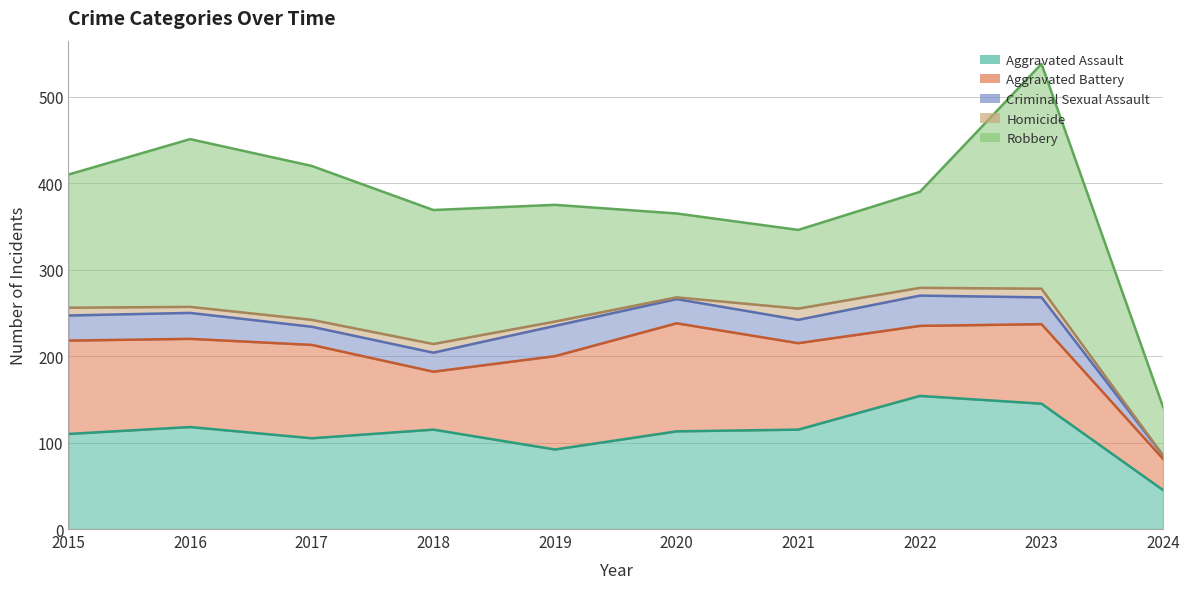

At which category does the chart reach its peak across all series?

2023